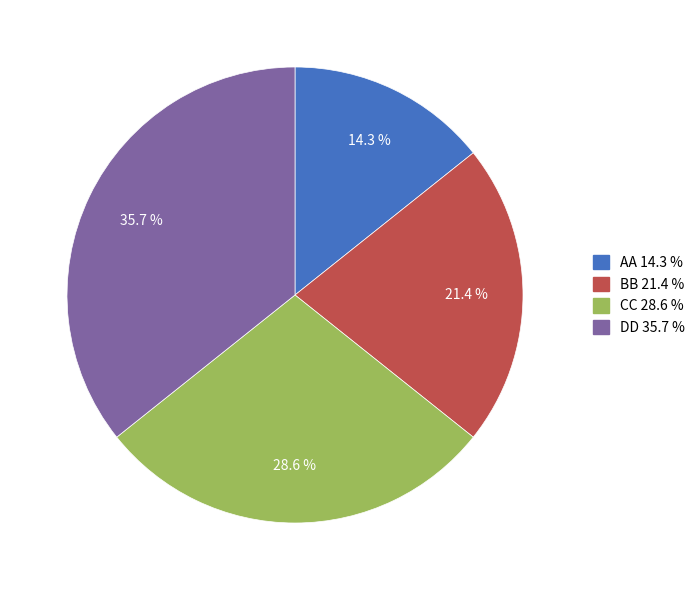

Is it true that AA is 14% of the pie?

True